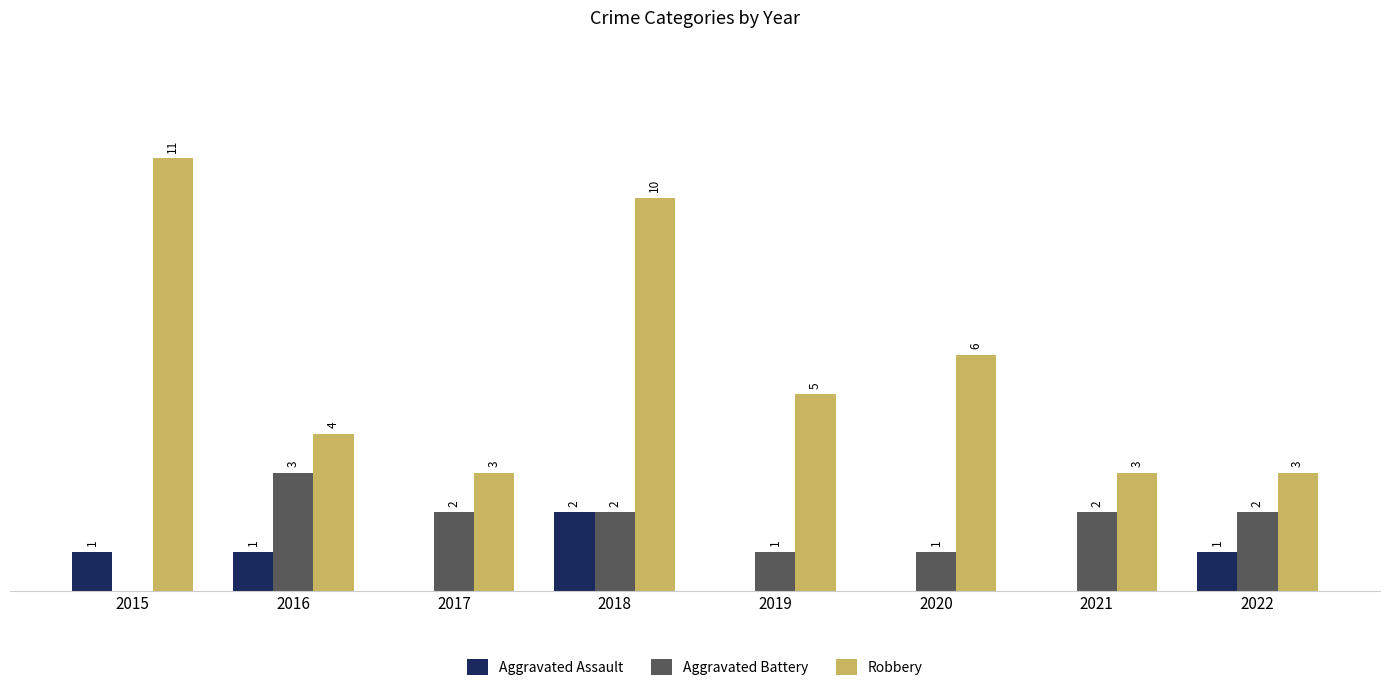

Is the value of Robbery at 2019 greater than the value of Aggravated Assault at 2022?

Yes